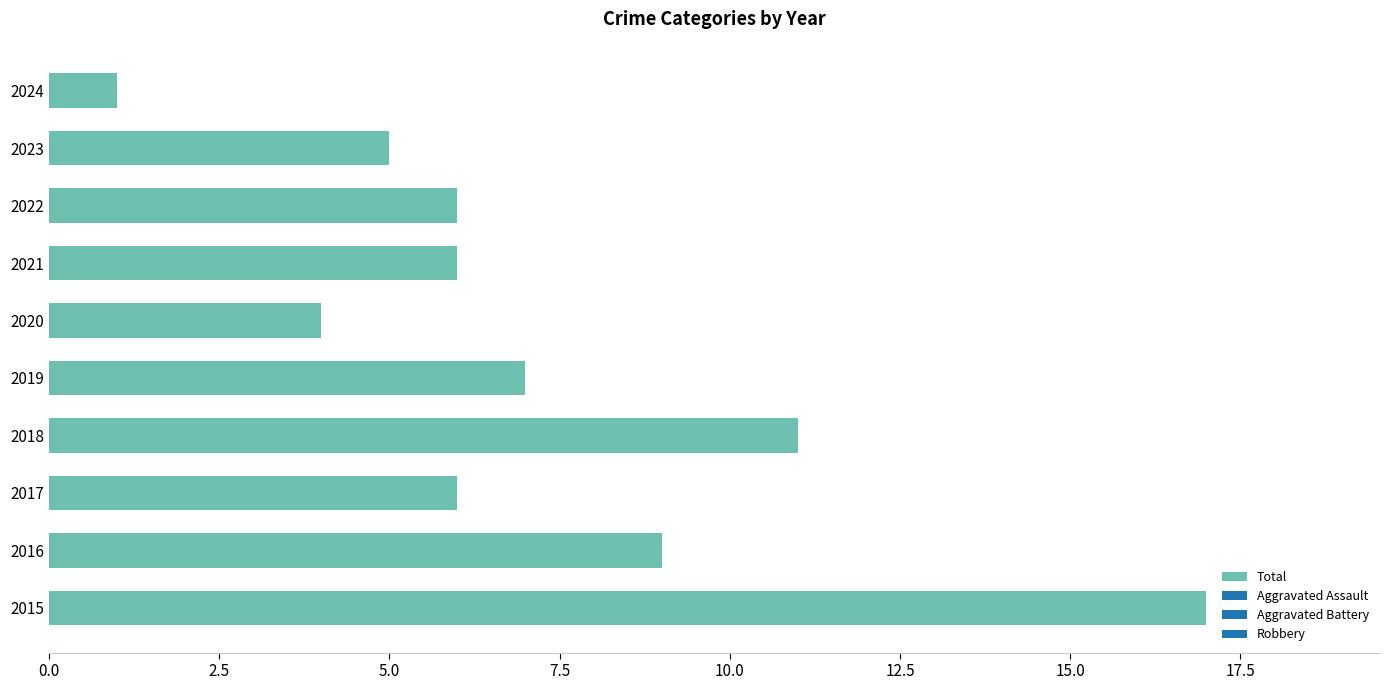

What is the difference between the second highest and second lowest values?

7